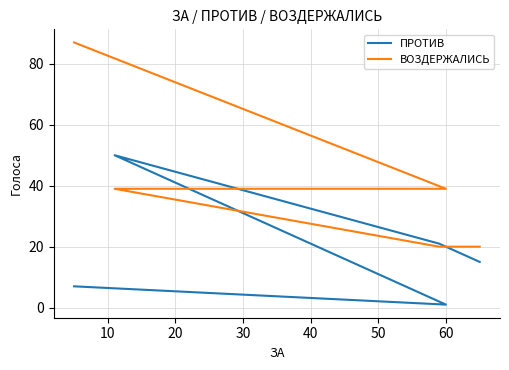

Rank the series at 20 from lowest to highest value.

ВОЗДЕРЖАЛИСЬ, ПРОТИВ